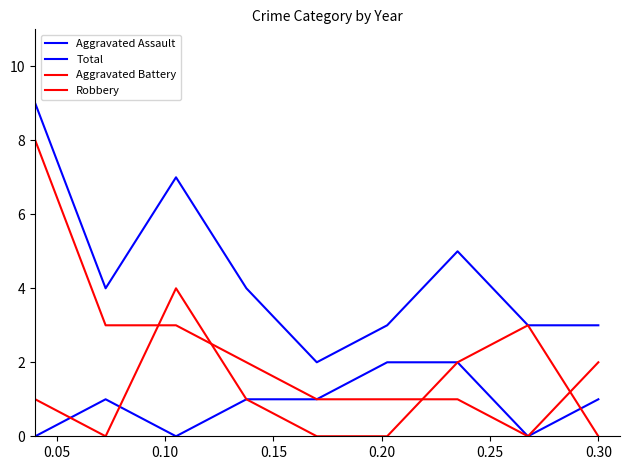

Does the chart have visible grid lines?

No